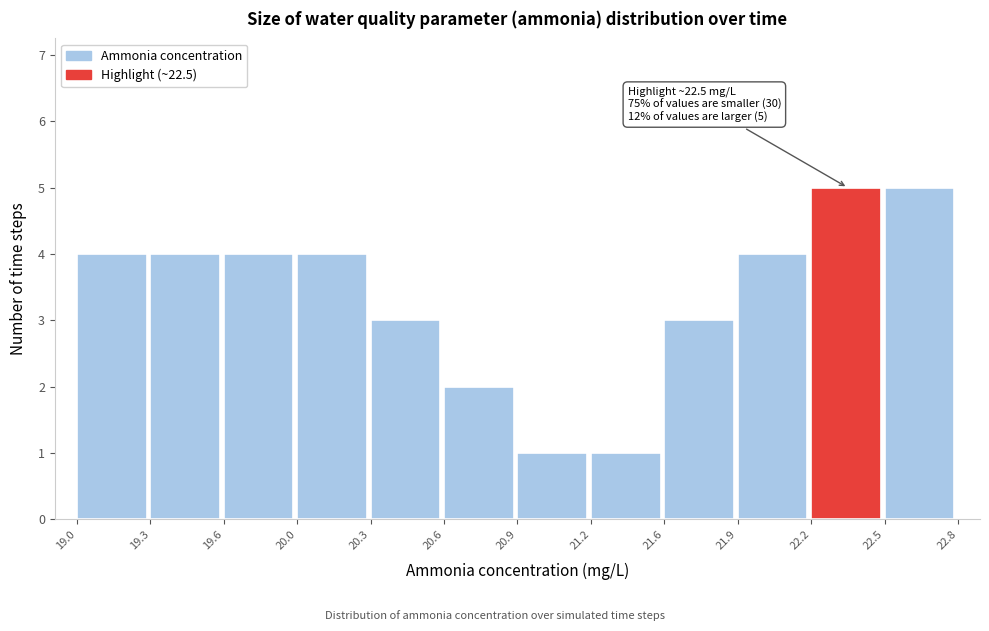

Reading right to left, transcribe all the data shown in this chart.

22.5=5	22.2=5	21.9=4	21.6=3	21.2=1	20.9=1	20.6=2	20.3=3	20.0=4	19.6=4	19.3=4	19.0=4